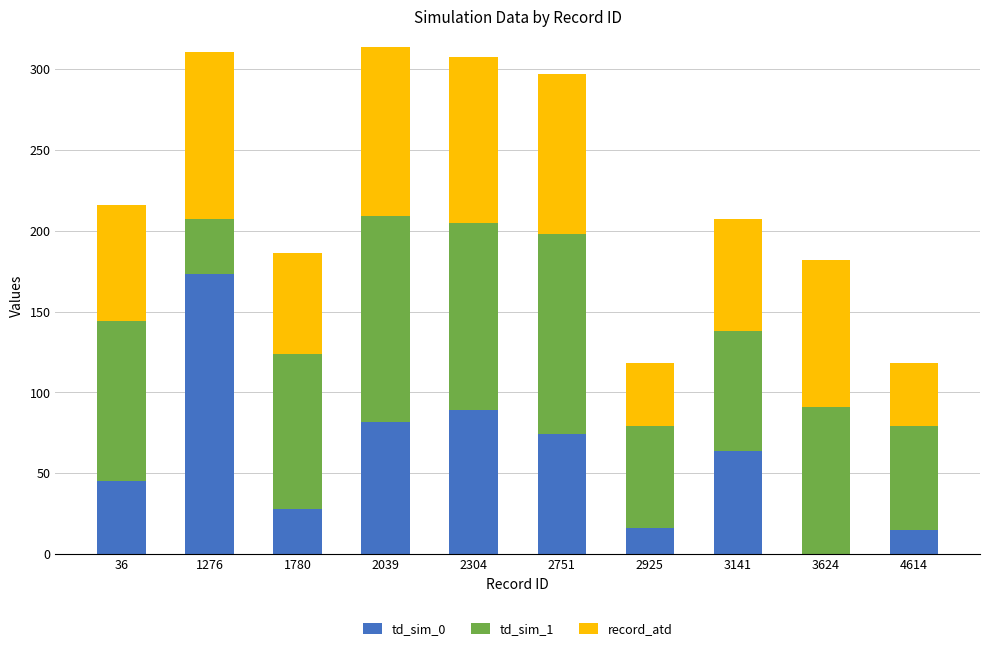

What is the total value across all series at 2304?

307.5